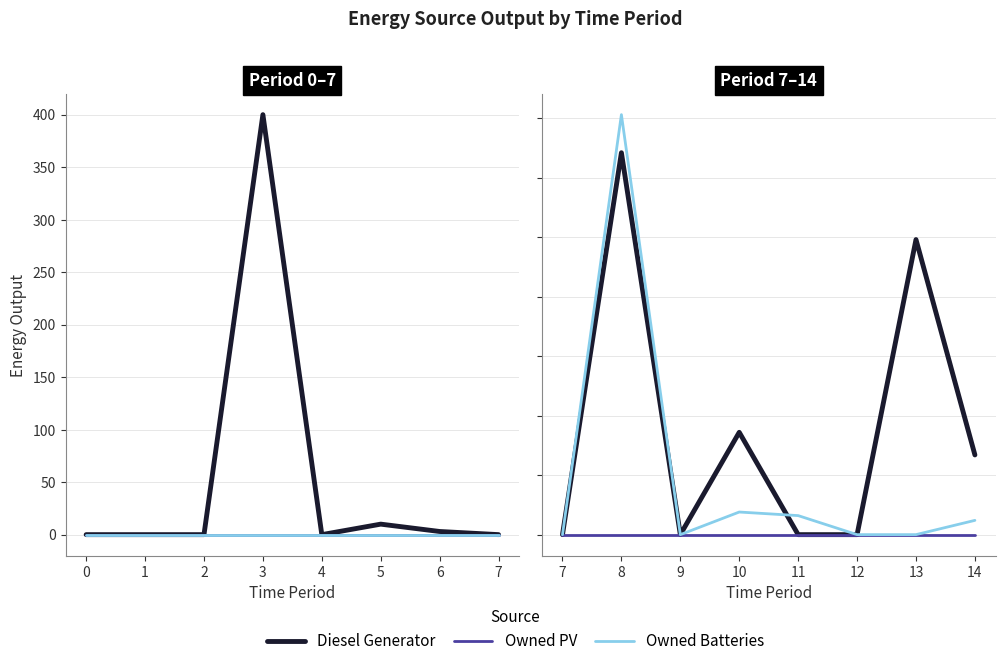

True or false: Owned Batteries and Owned PV intersect in this chart.

False